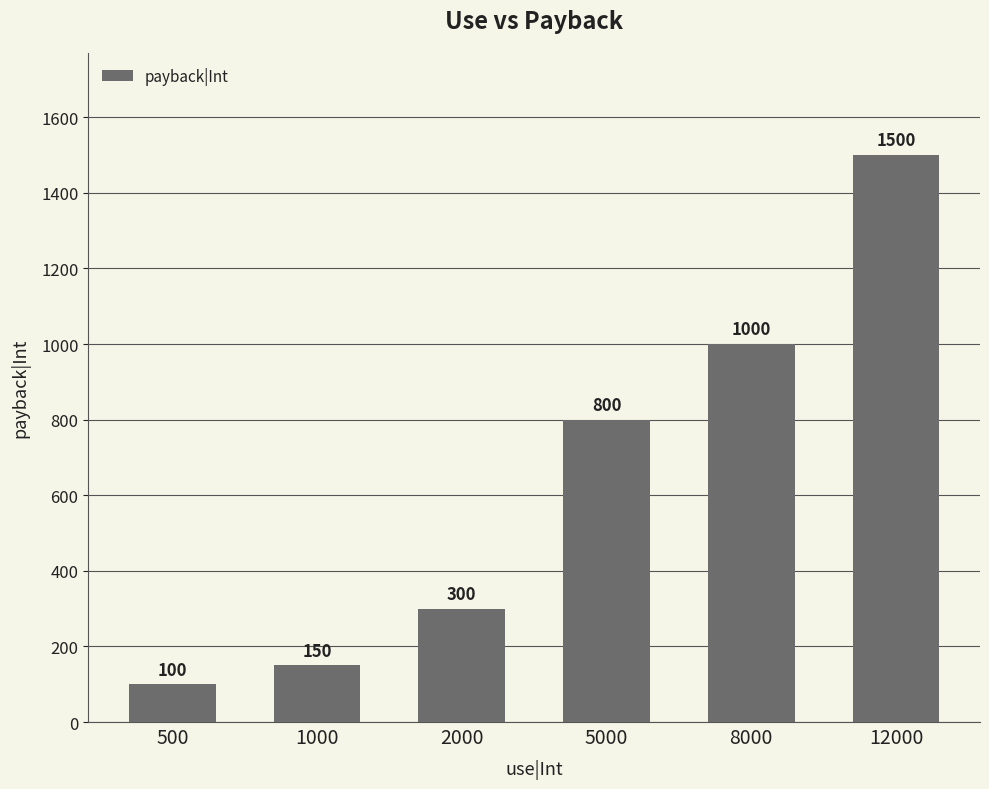

Between 500 and 12000, which is larger?

12000